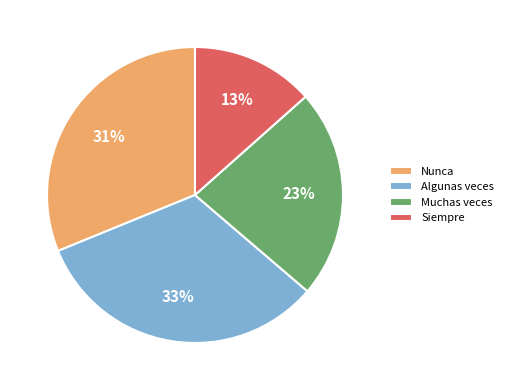

How many segments does this pie chart have?

4